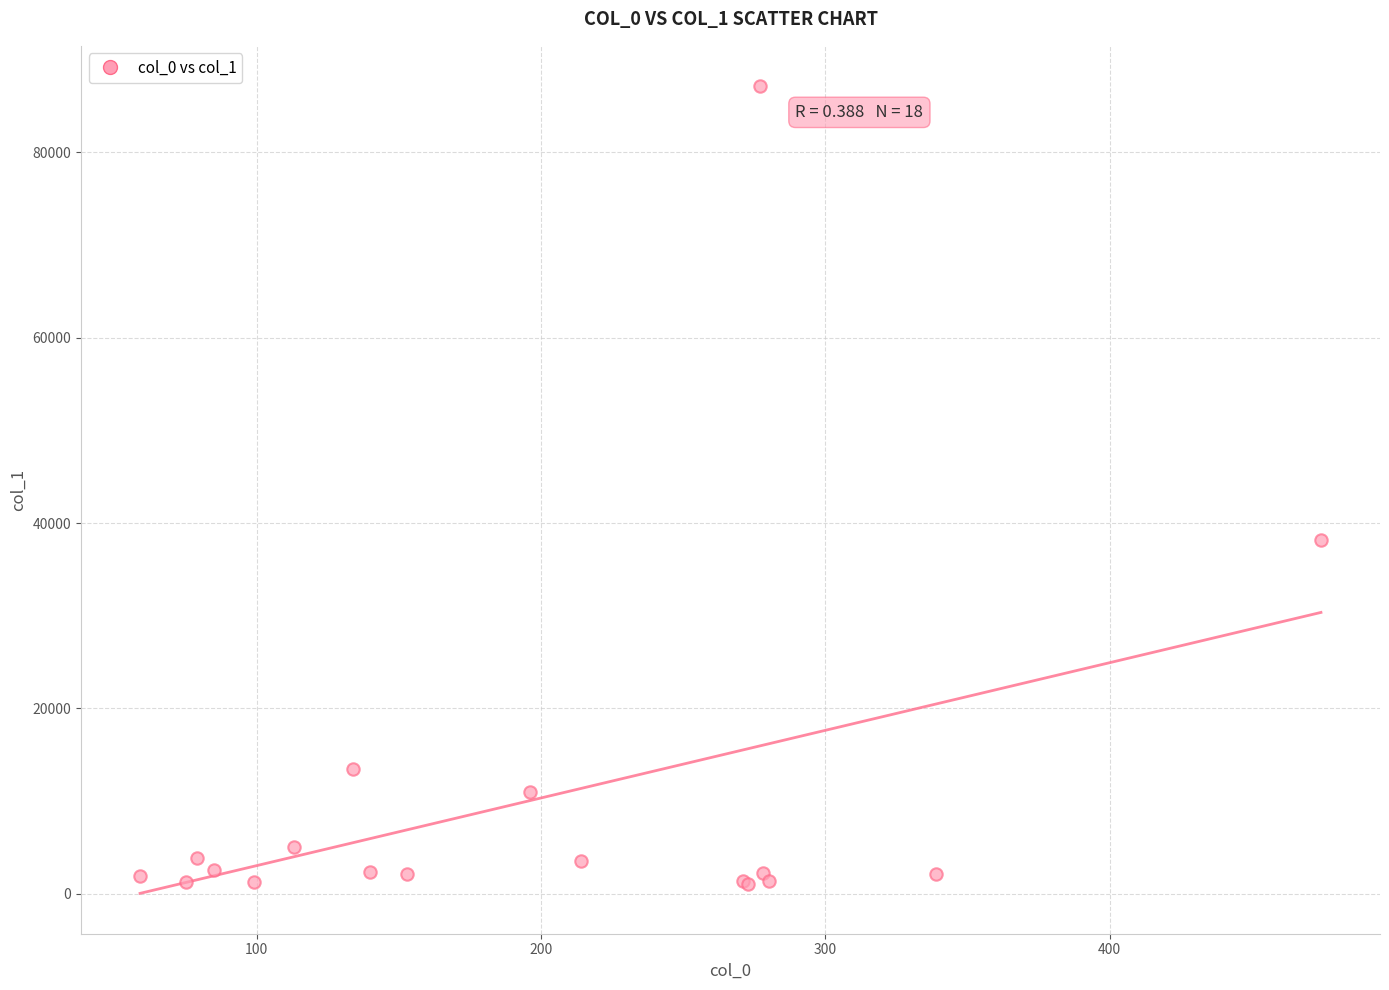

What Y value in the scatter plot is closest to 44127?

38139.7